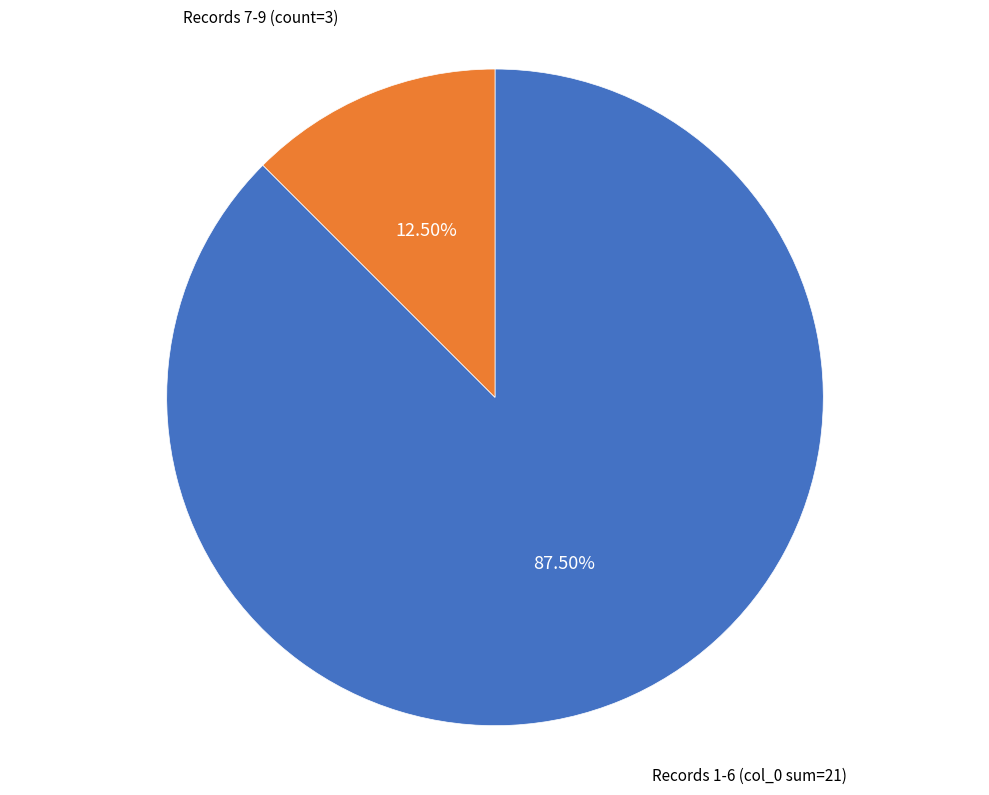

Is there a majority slice in this chart?

Yes